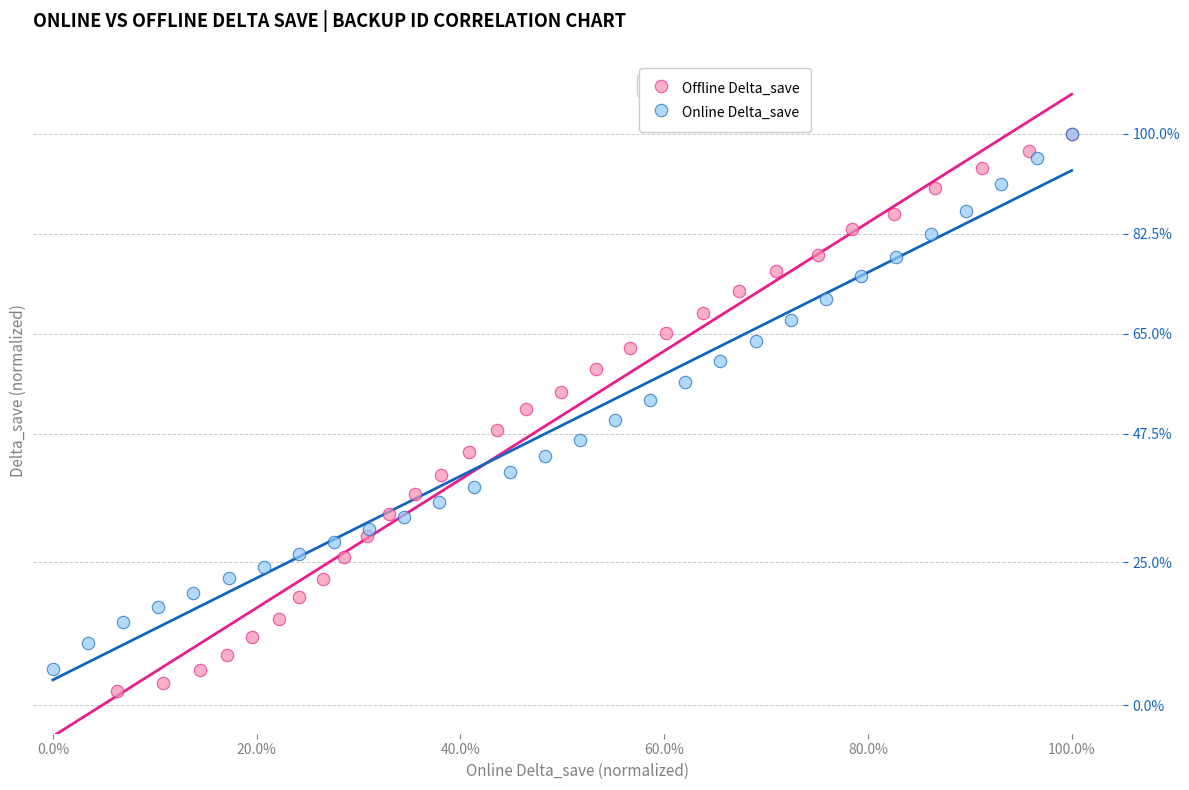

Which series has the largest Y range (max minus min)?

Offline Delta_save